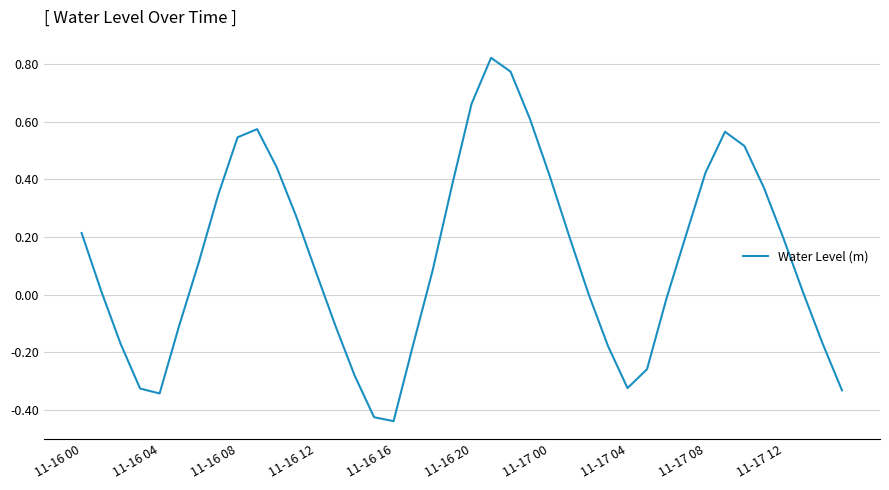

What is the difference between the maximum and minimum values?

1.3